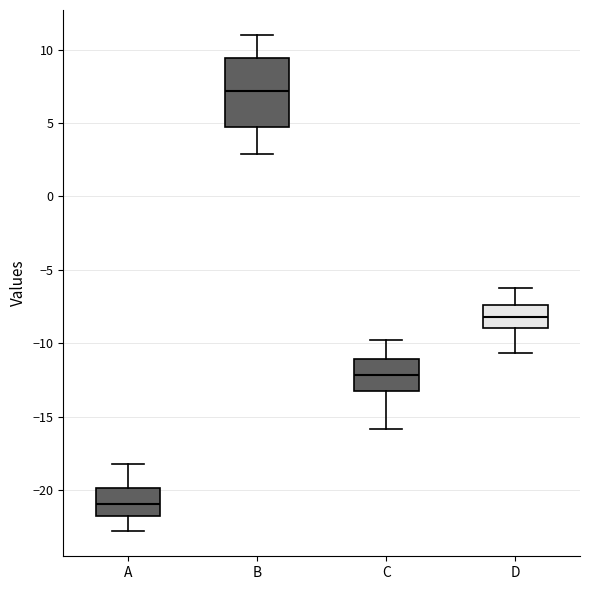

Which box is the tallest, from its lower edge to its upper edge?

B